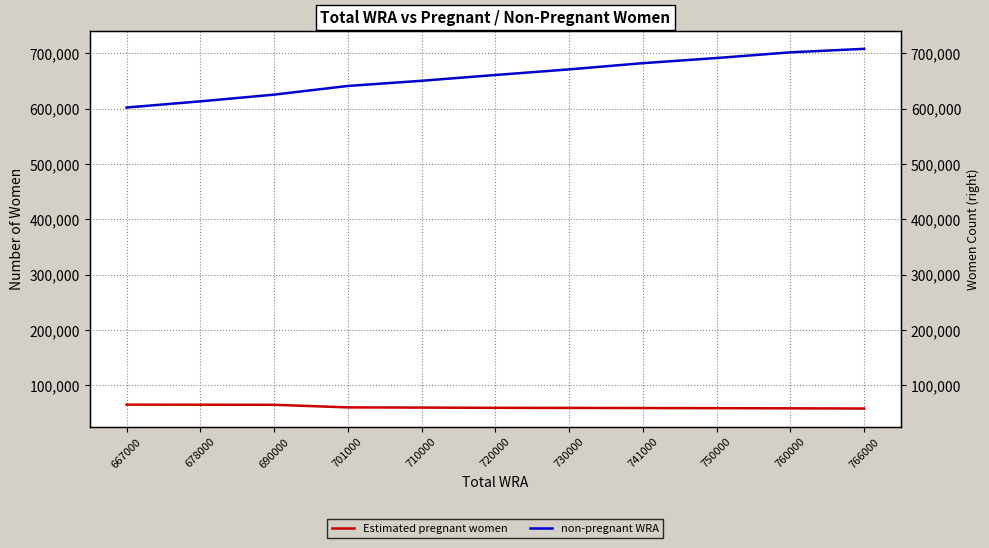

Which series changed the most between 667000 and 690000?

non-pregnant WRA